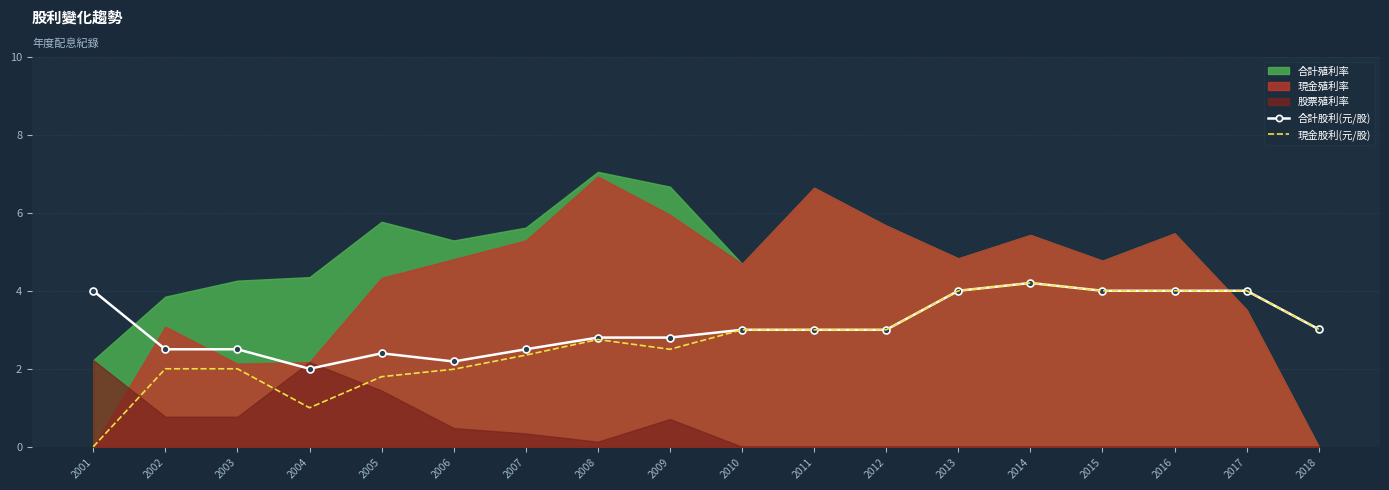

What is the value of the 現金股利(元/股) point at the 4th from the left?

1.0